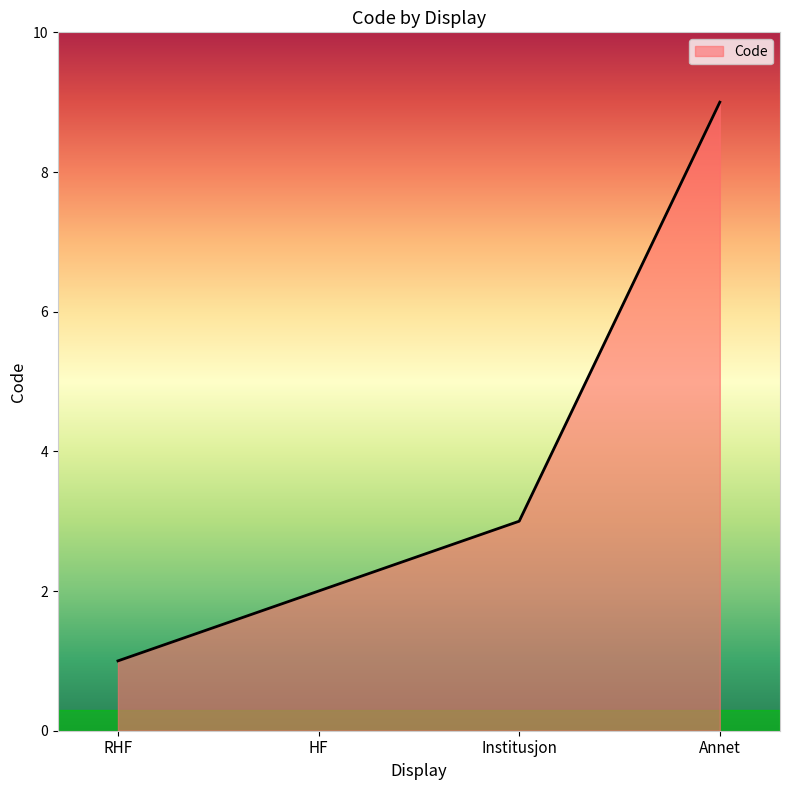

Reading left to right, extract all data points from this chart.

RHF=1	HF=2	Institusjon=3	Annet=9